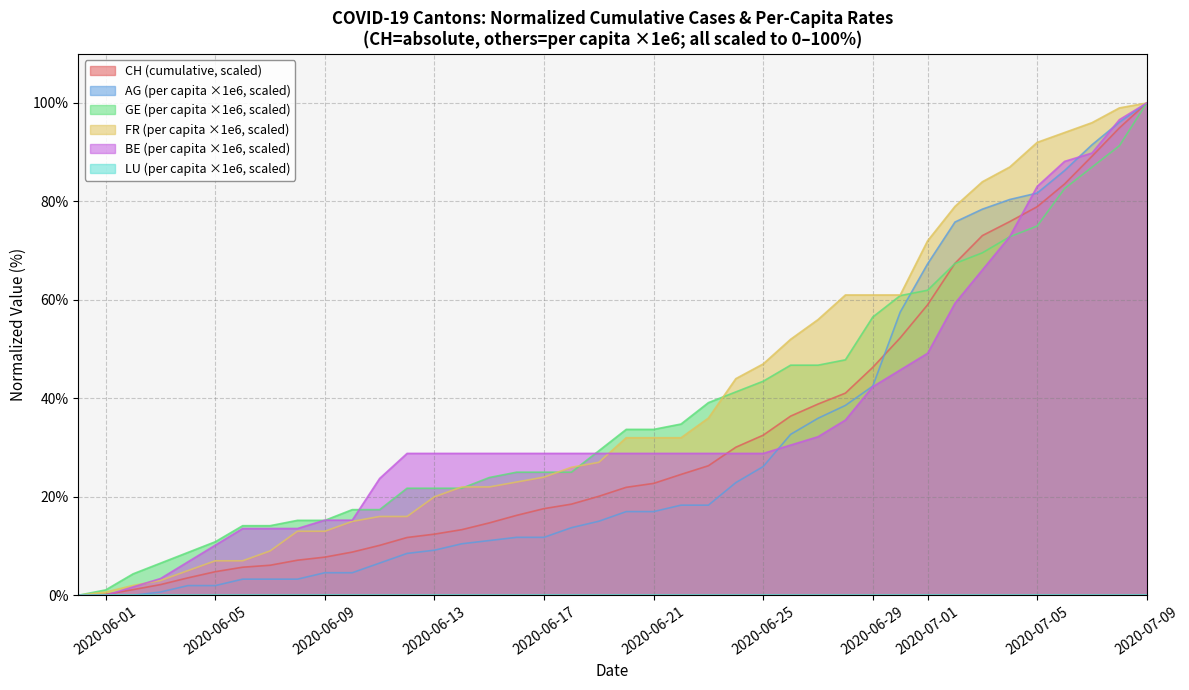

At which category is the sum across all series the highest?

2020-07-09